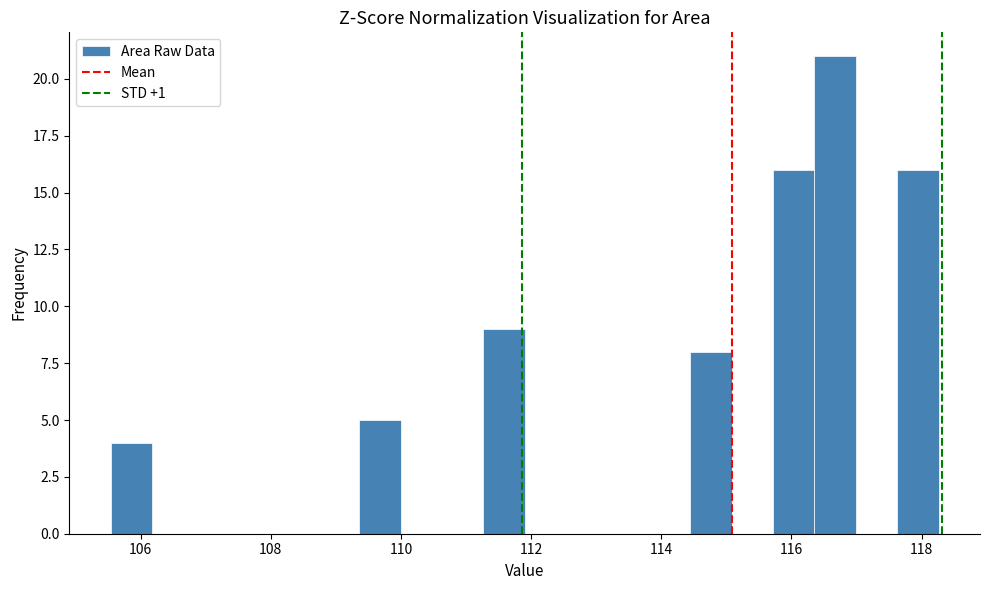

Around what value on the x-axis is the tallest bar? Give the approximate position of its centre, as read against the axis.

116.6